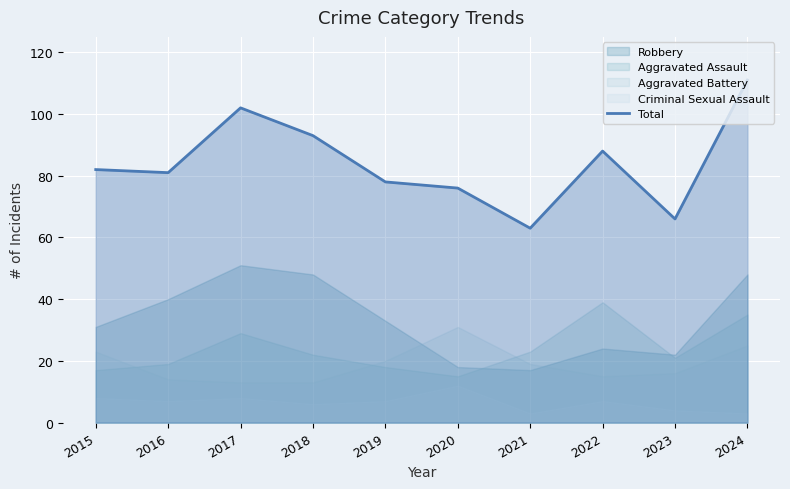

What is the greatest value displayed?

111